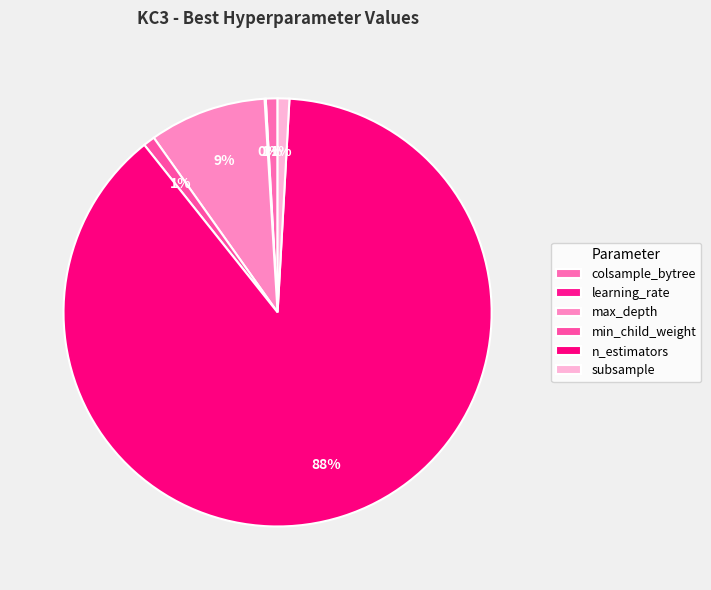

To the nearest percent, what percentage of the pie is subsample?

1%